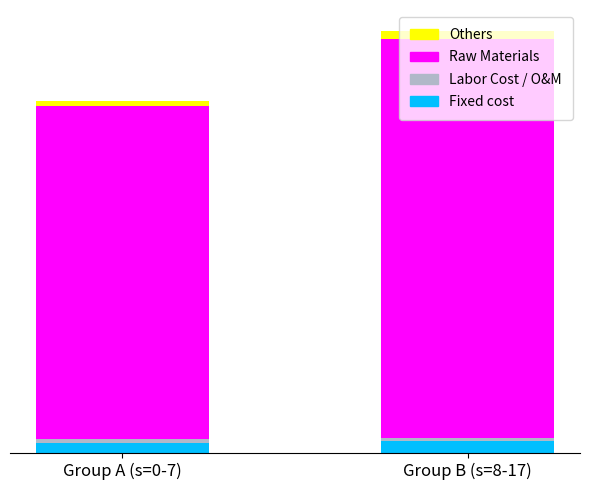

Are the bars horizontal?

No